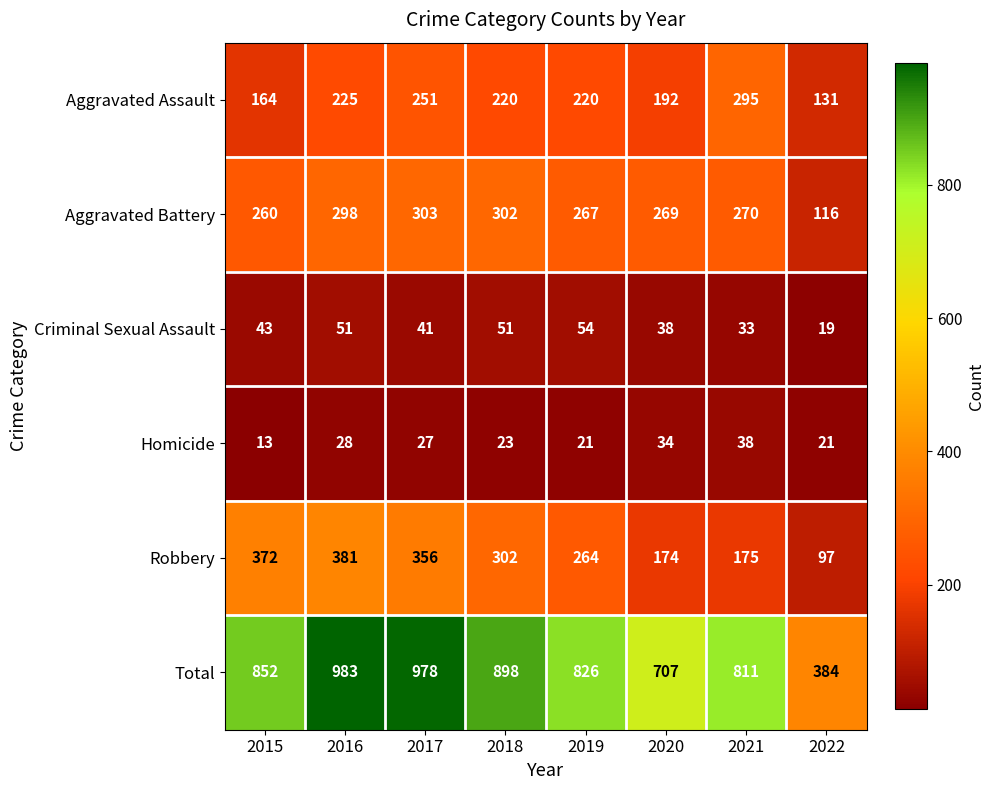

What is the total value across all series at 2020?

1414